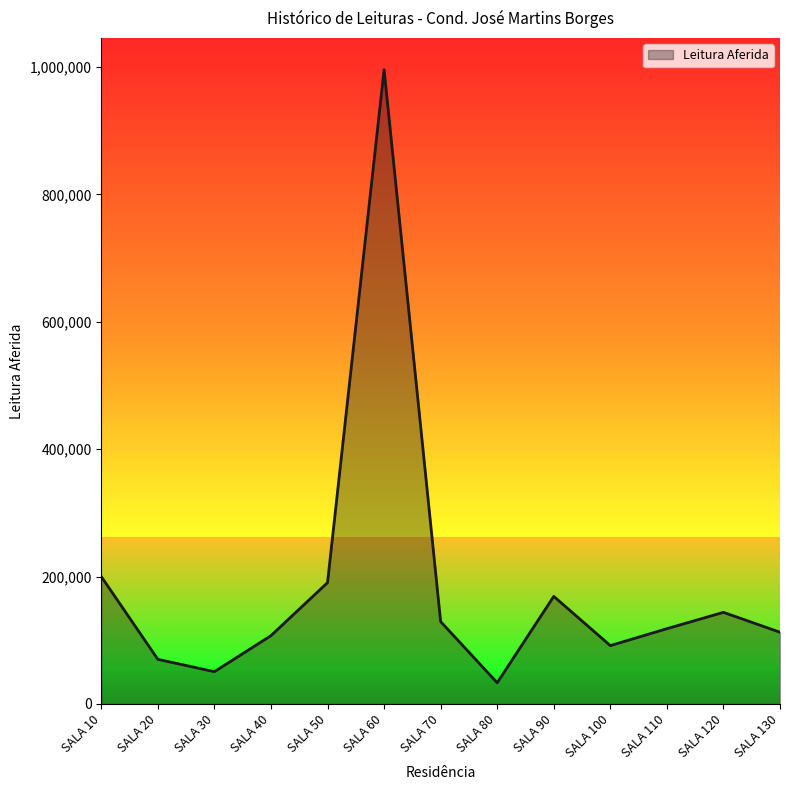

True or false: the data shows 1312604 at SALA 60.

False